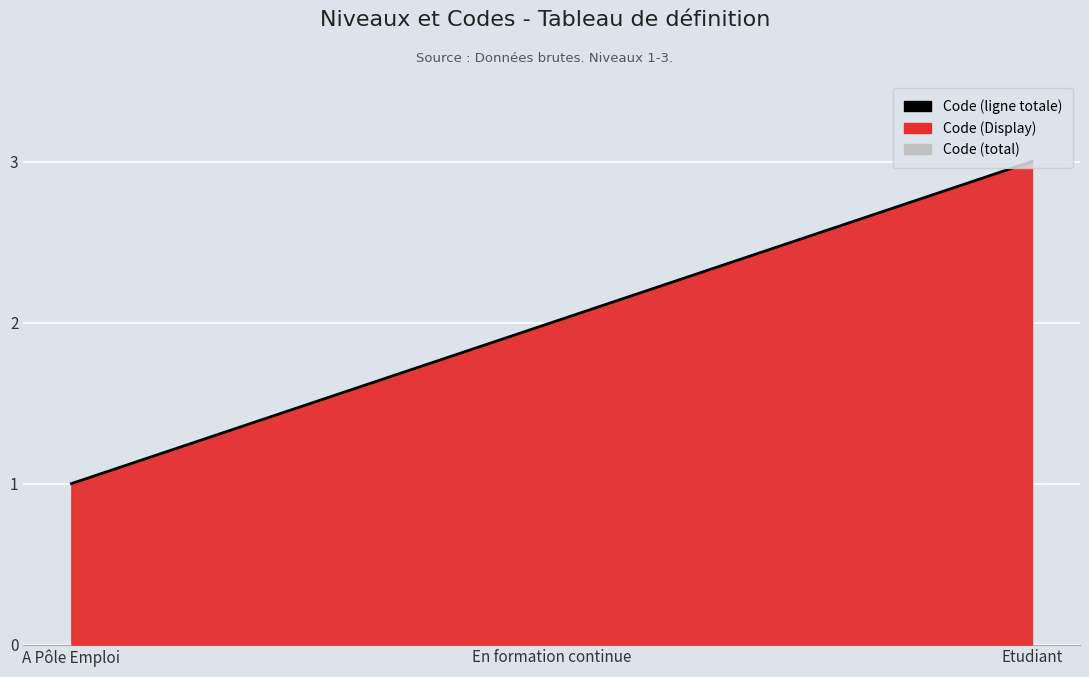

How many series are shown in this chart?

1